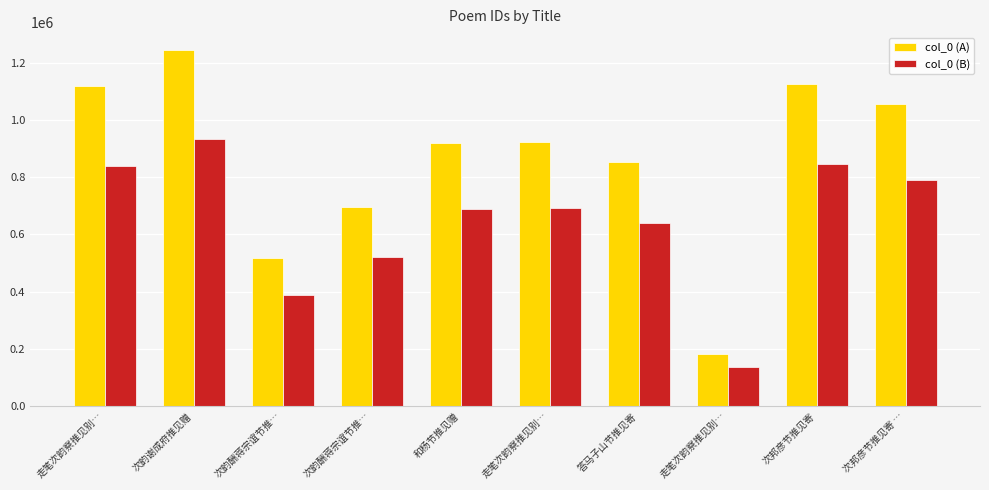

Does the chart contain stacked bars?

No